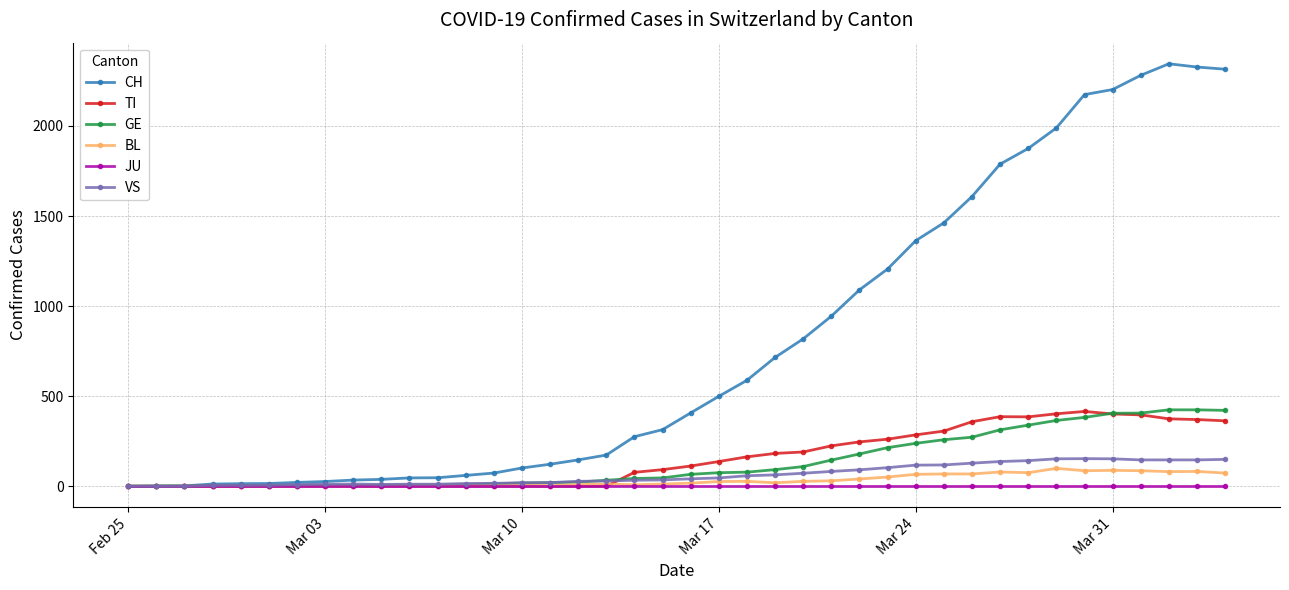

What is the maximum value for CH?

2345